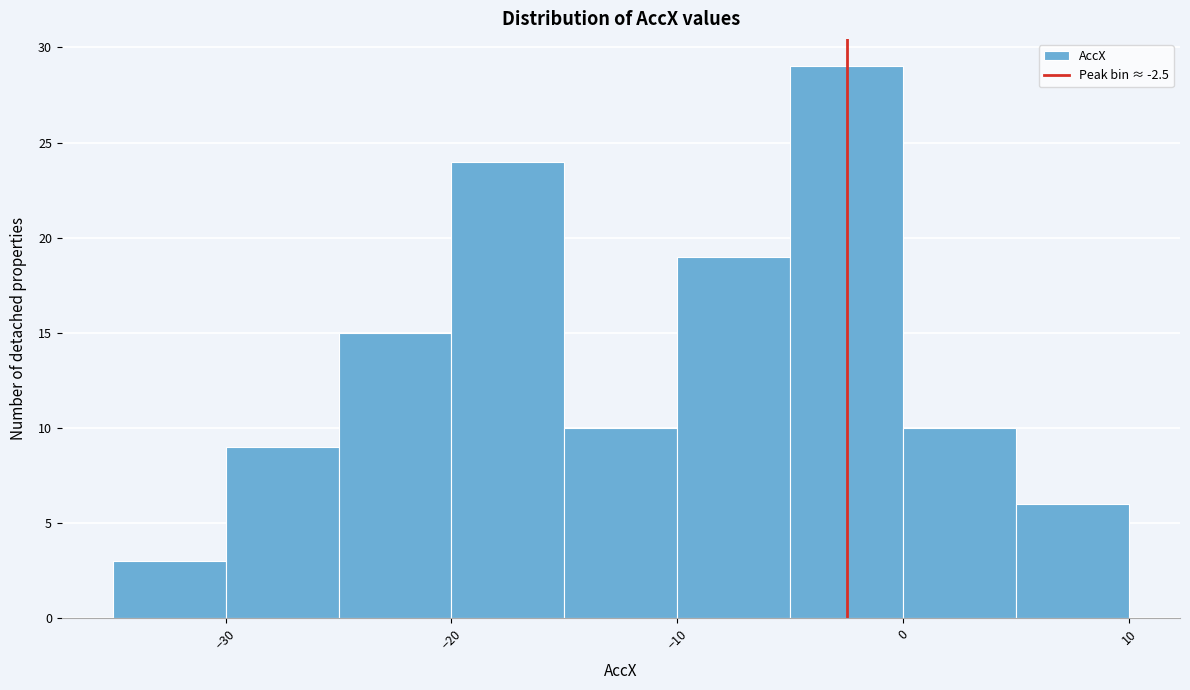

Reading left to right, transcribe this chart: for each bar, give the range it covers on the x-axis and its height. The values are not printed on the chart, so give them approximately, as read against the axis.

-35 to -30: 3
-30 to -25: 9
-25 to -20: 15
-20 to -15: 24
-15 to -10: 10
-10 to -5: 19
-5 to 0: 29
0 to 5: 10
5 to 10: 6